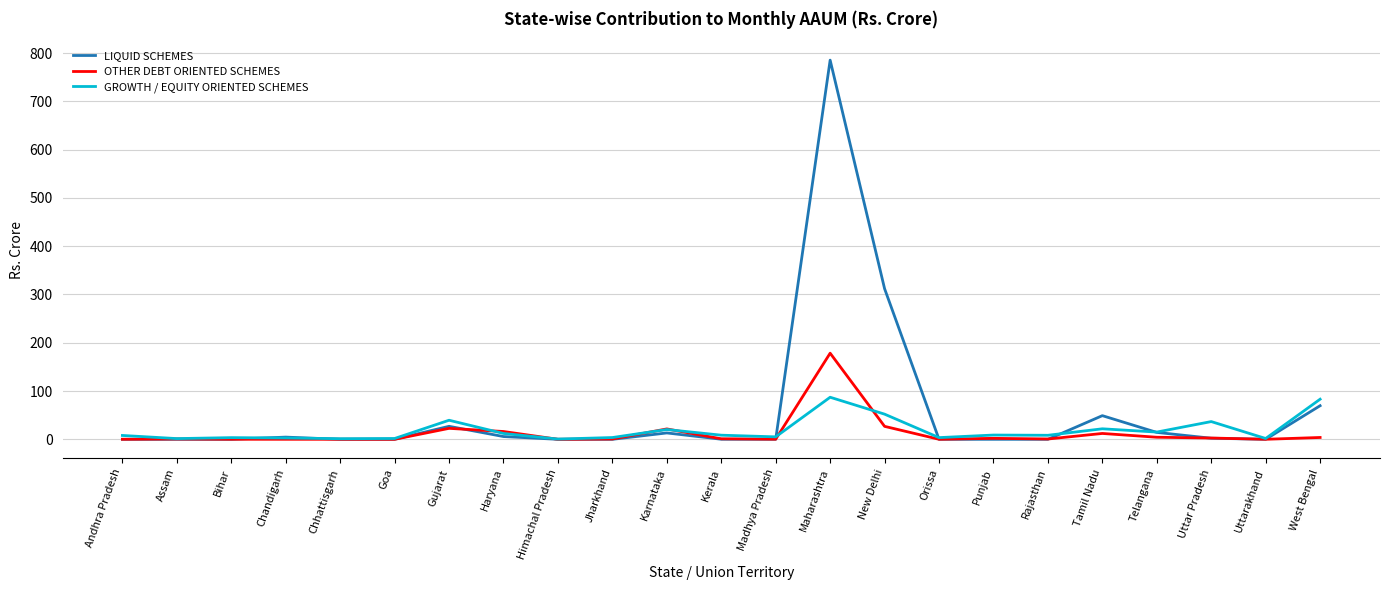

What position from the right is Orissa?

8